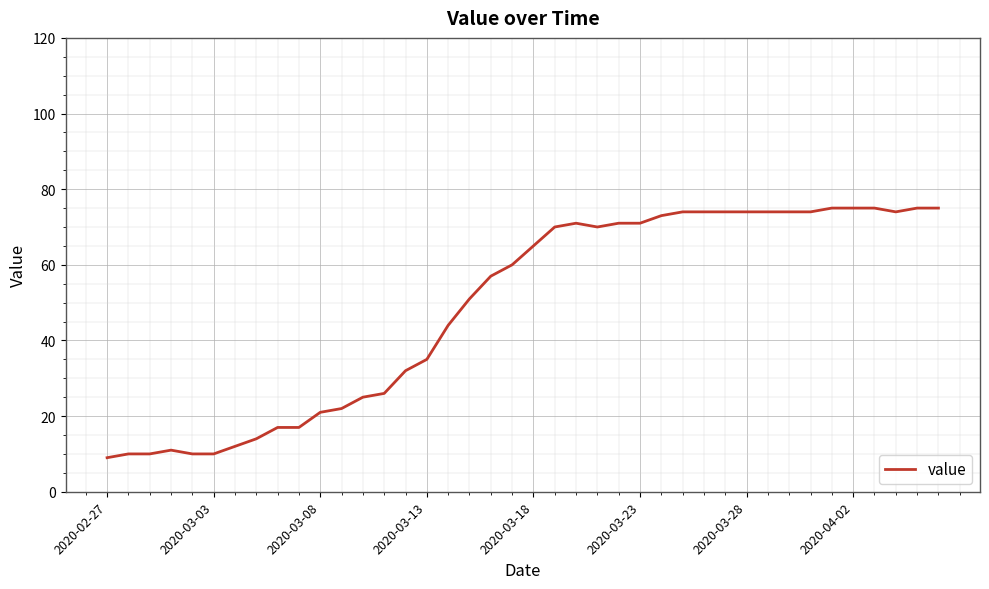

What is the maximum value shown in the chart?

75